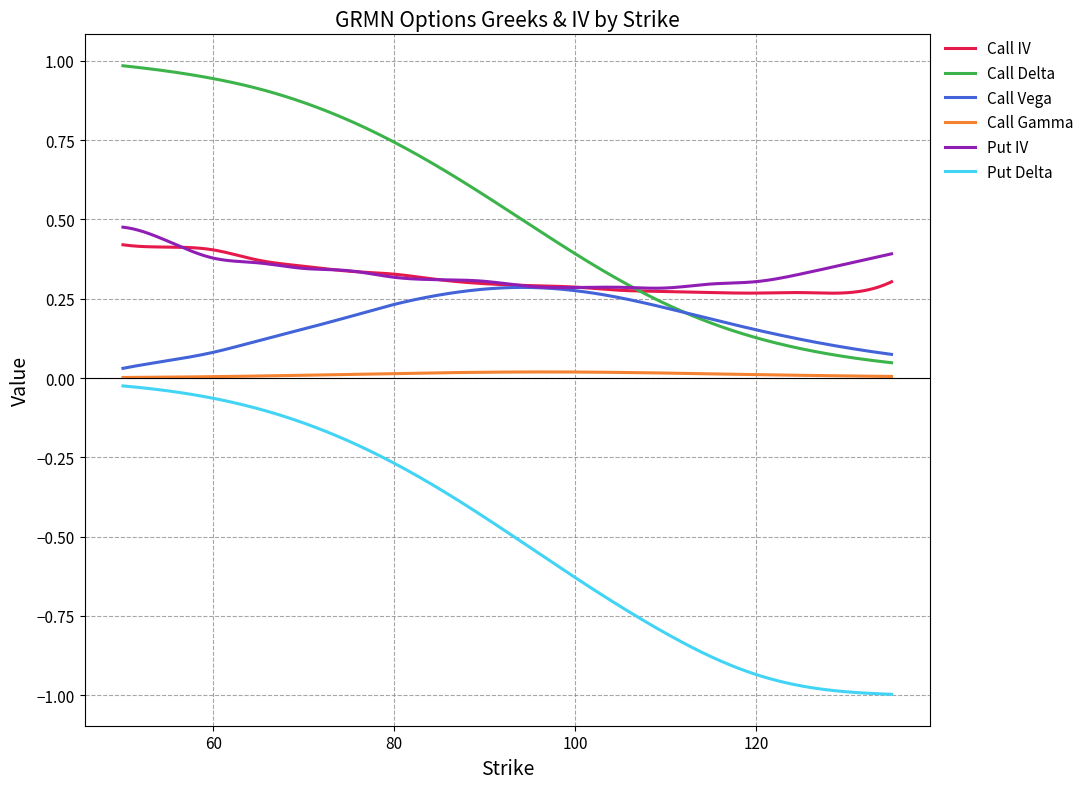

Which series has the widest spread of values?

Put Delta